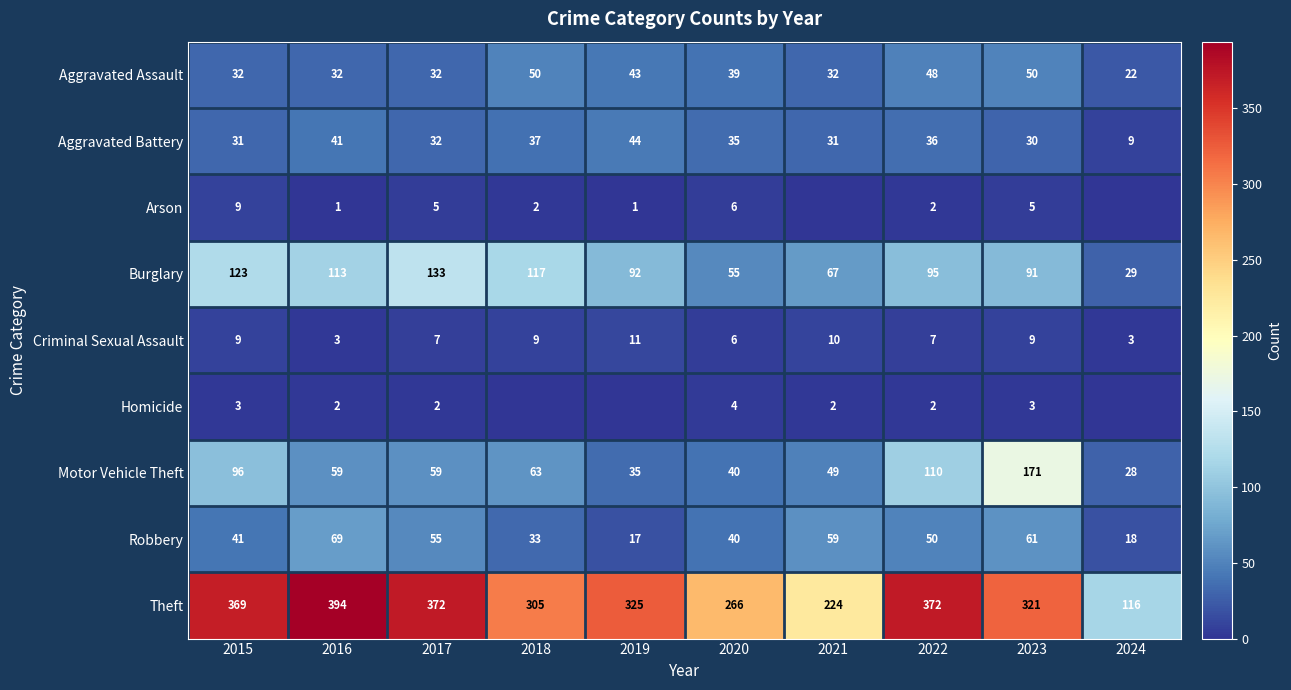

What is the approximate value of Aggravated Battery at 2015, to the nearest 5?

30